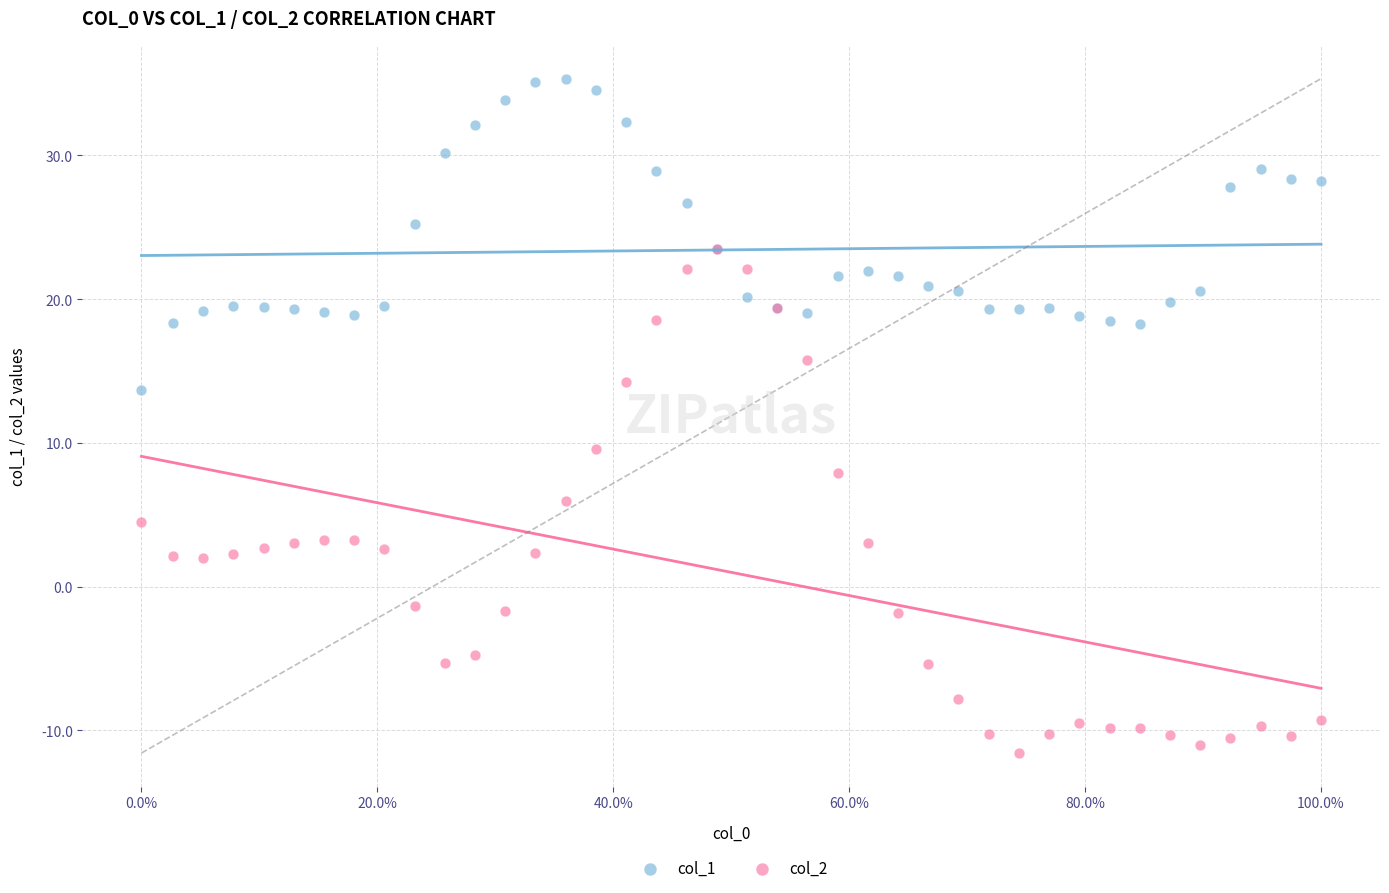

Which series reaches the minimum Y coordinate?

col_2